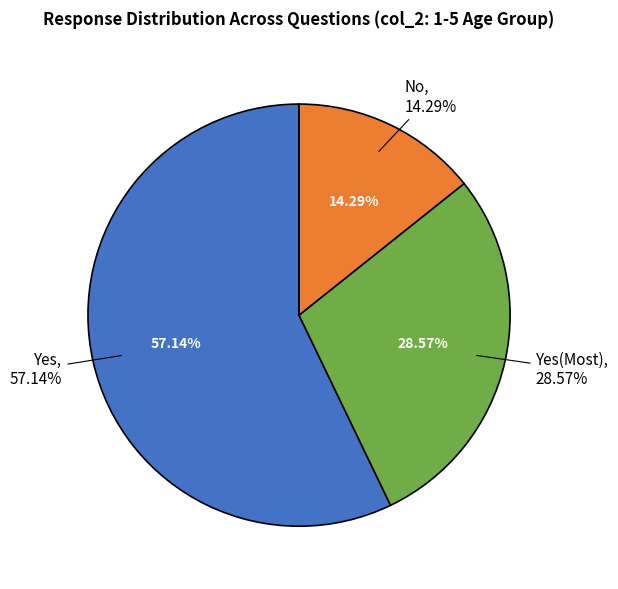

Count the number of slices in the pie.

3